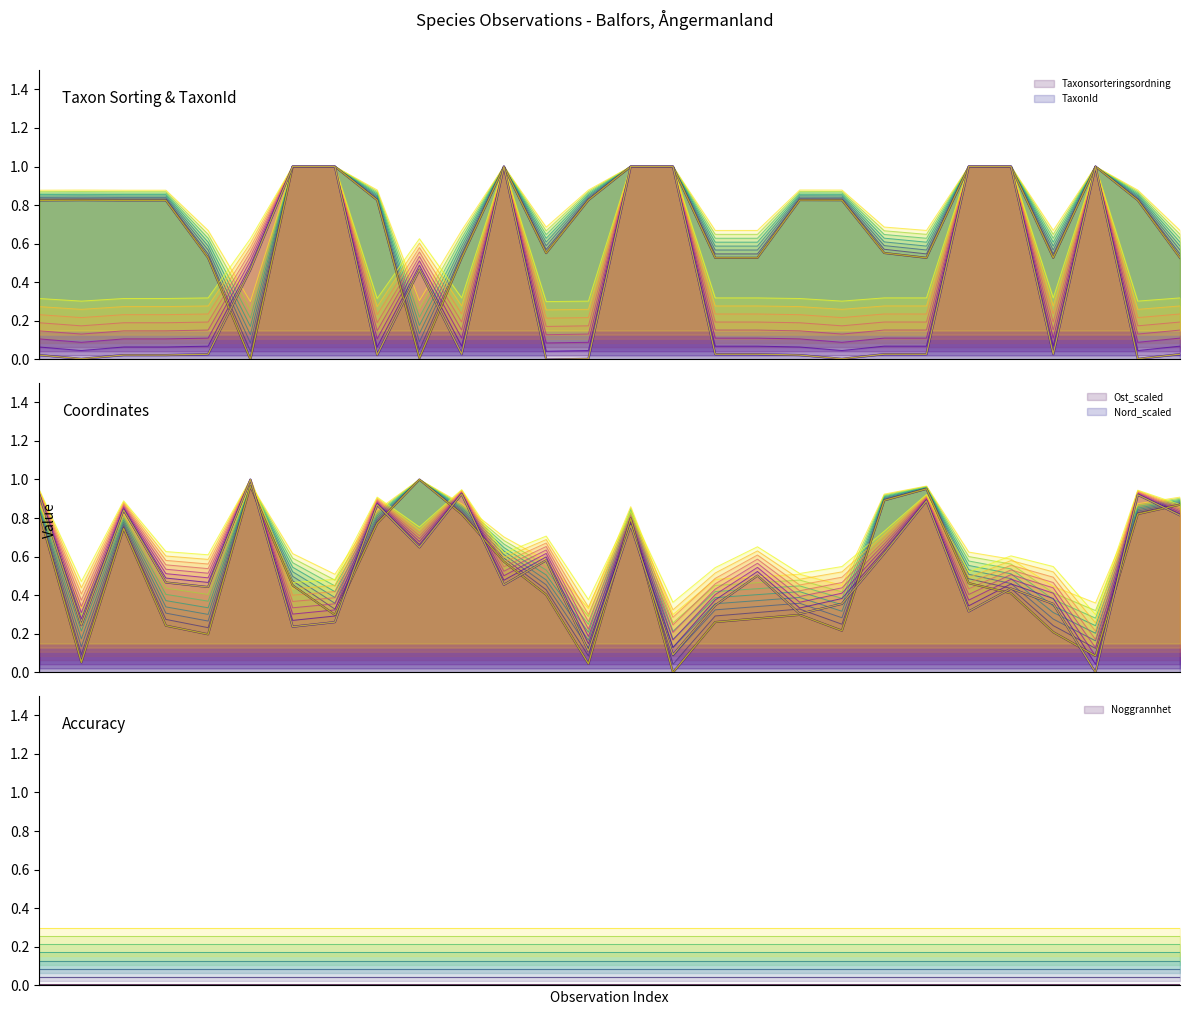

Reading right to left, what are all the values shown in this chart?

Taxonsorteringsordning: 0.6	0.8	1.0	0.6	1.0	1.0	0.6	0.6	0.8	0.8	0.6	0.6	1.0	1.0	0.8	0.6	1.0	0.6	0.1	0.8	1.0	1.0	0.1	0.6	0.8	0.8	0.8	0.8
TaxonId: 0.0	0.0	1.0	0.0	1.0	1.0	0.0	0.0	0.0	0.0	0.0	0.0	1.0	1.0	0.0	0.0	1.0	0.0	0.5	0.0	1.0	1.0	0.5	0.0	0.0	0.0	0.0	0.0
Ost_scaled: 0.9	0.8	0.1	0.2	0.4	0.5	1.0	0.9	0.2	0.3	0.3	0.3	0.0	0.8	0.1	0.4	0.6	0.8	1.0	0.8	0.3	0.5	1.0	0.2	0.3	0.8	0.1	0.8
Nord_scaled: 0.8	0.9	0.0	0.4	0.4	0.3	0.9	0.6	0.4	0.3	0.5	0.3	0.1	0.8	0.1	0.6	0.5	0.9	0.6	0.9	0.3	0.2	1.0	0.4	0.5	0.8	0.2	0.9